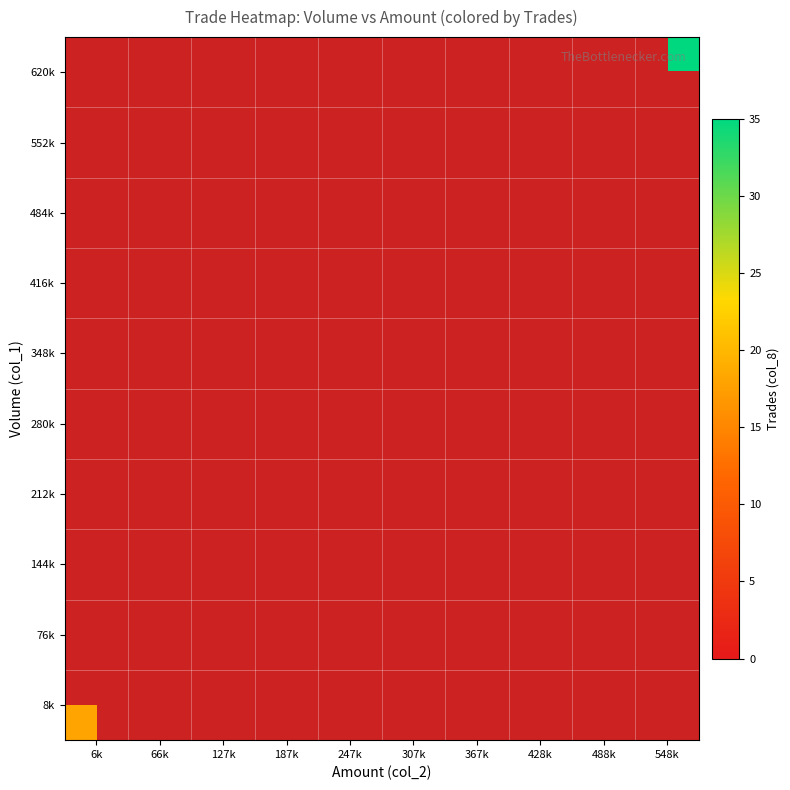

Which has a higher value, 187k or 488k?

488k